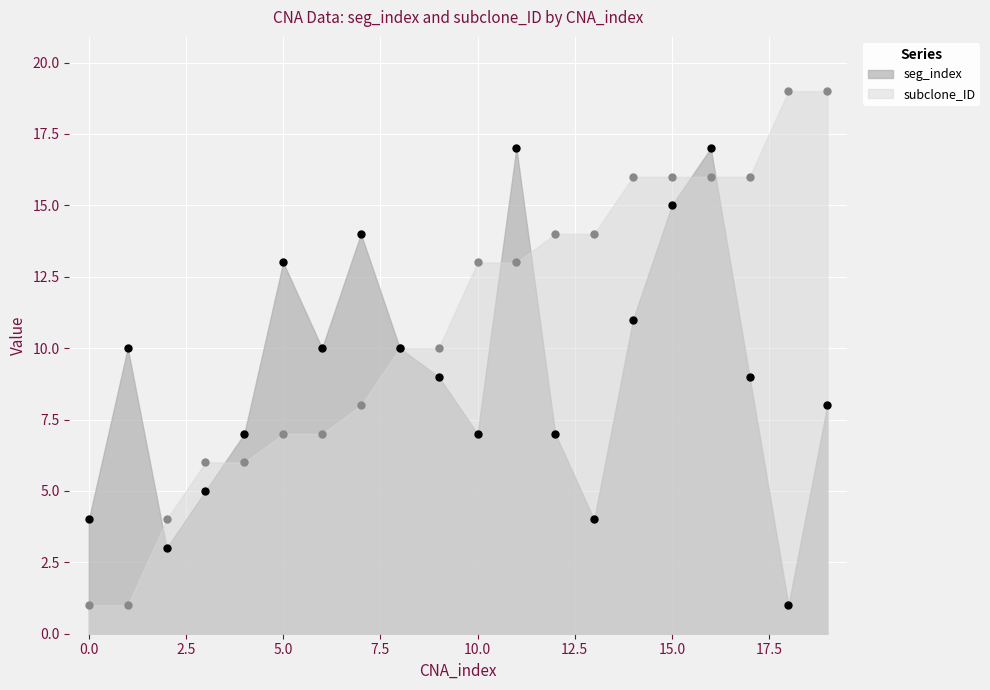

Which series reaches the minimum Y coordinate?

seg_index